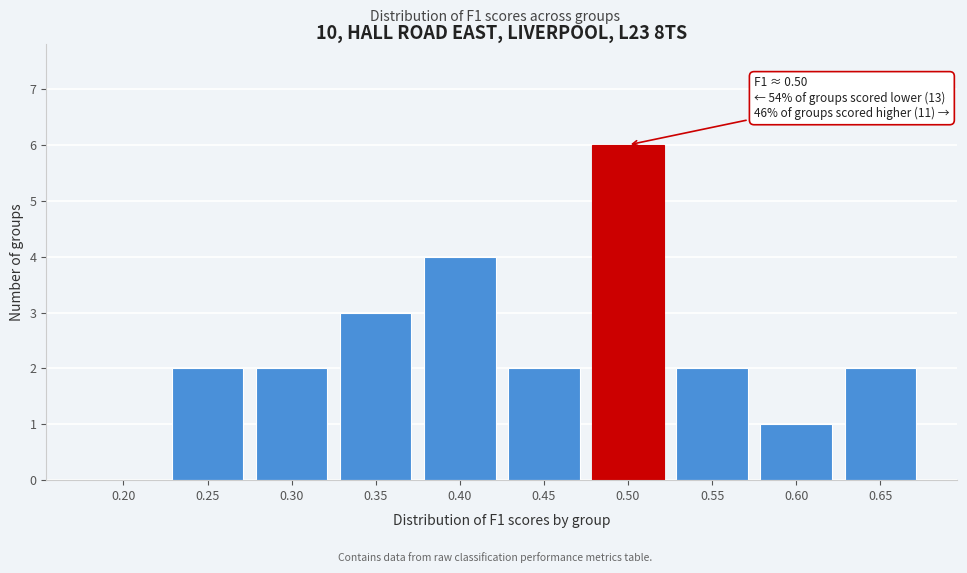

Reading right to left, list all the values displayed in this chart.

0.65=2	0.60=1	0.55=2	0.50=6	0.45=2	0.40=4	0.35=3	0.30=2	0.25=2	0.20=0